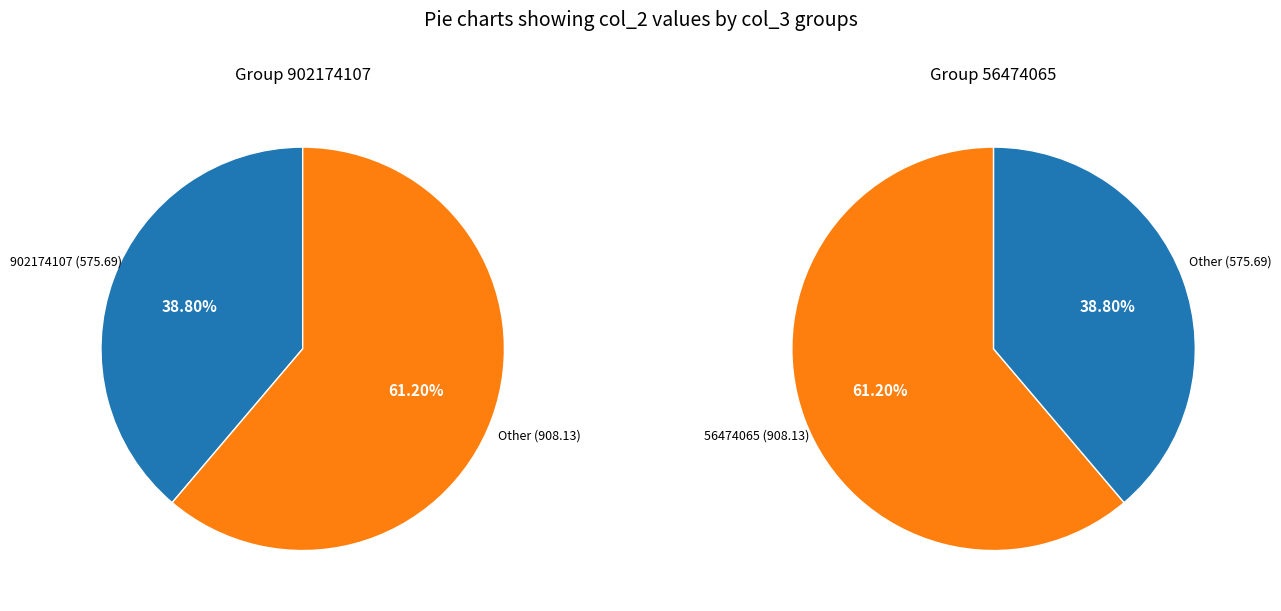

Is there a majority slice in this chart?

Yes